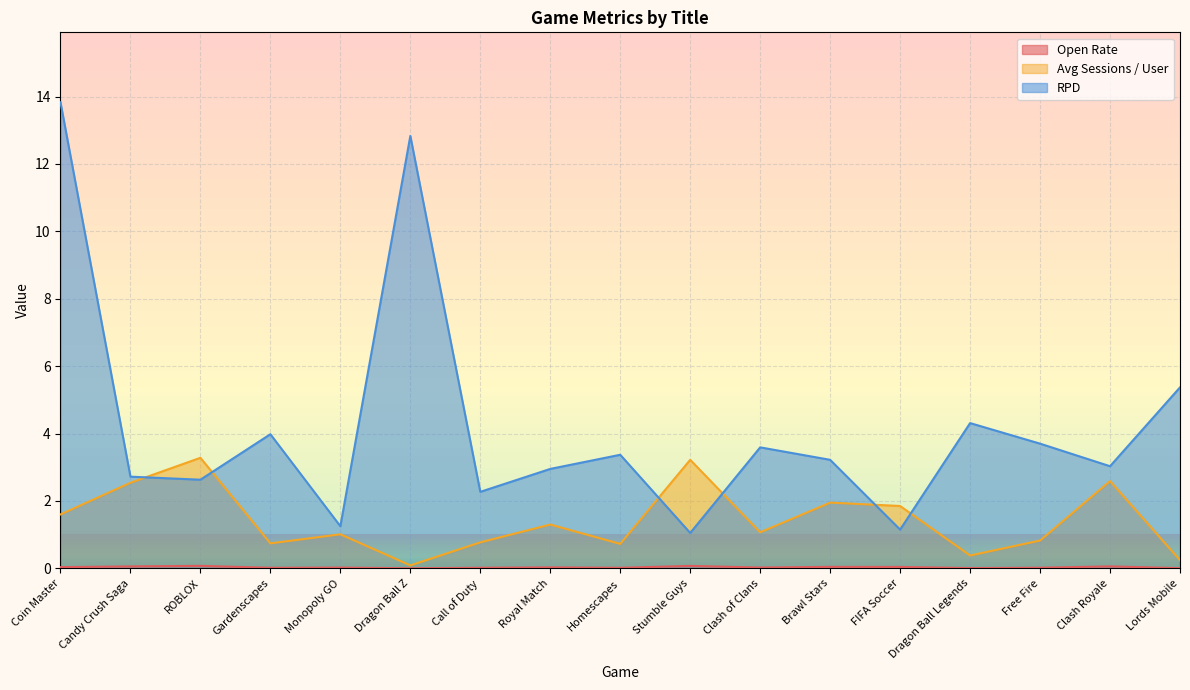

True or false: Avg Sessions / User has more than 1 interior local peaks.

True